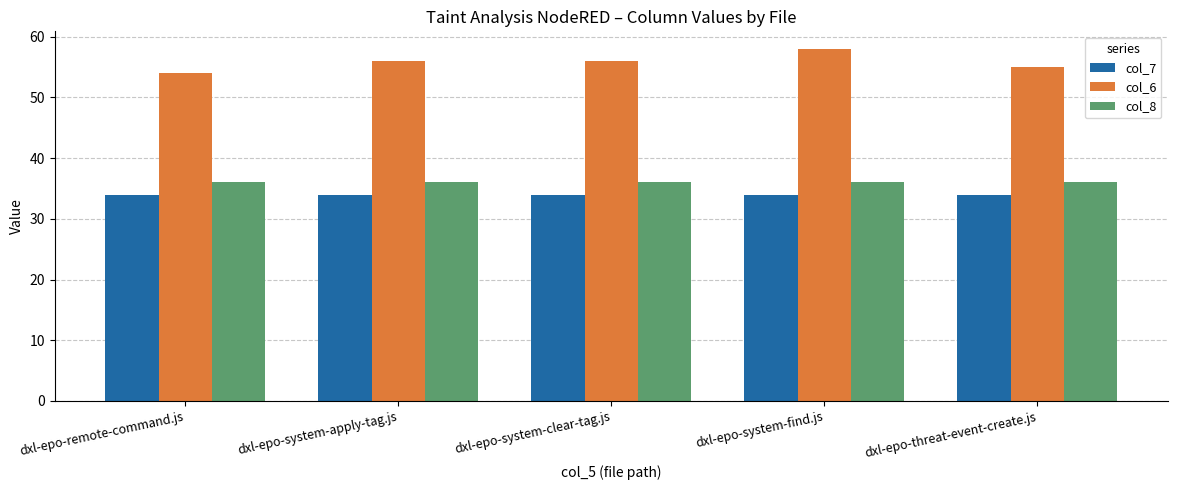

What is the sum of all col_7 values?

170